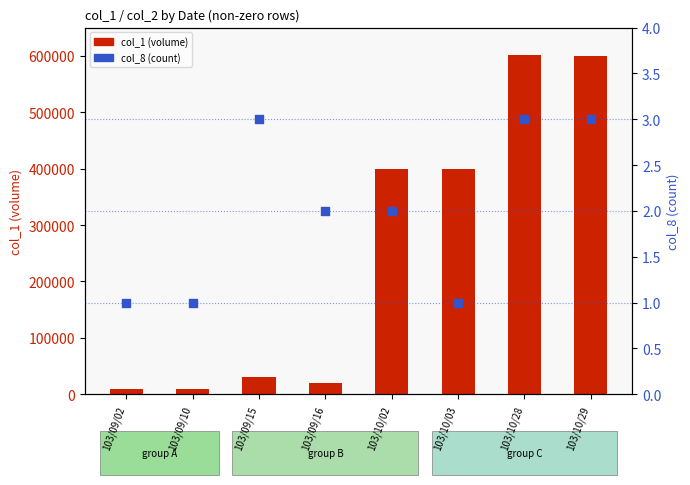

Is the value of col_1 (volume) at 103/09/16 greater than the value of col_8 (count) at 103/10/03?

Yes